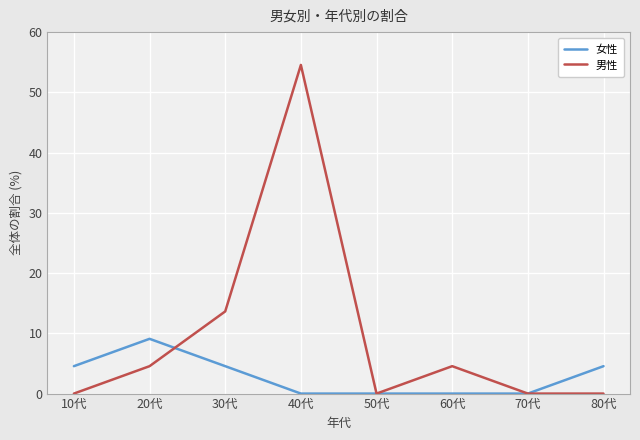

Count the number of categories in the chart.

8